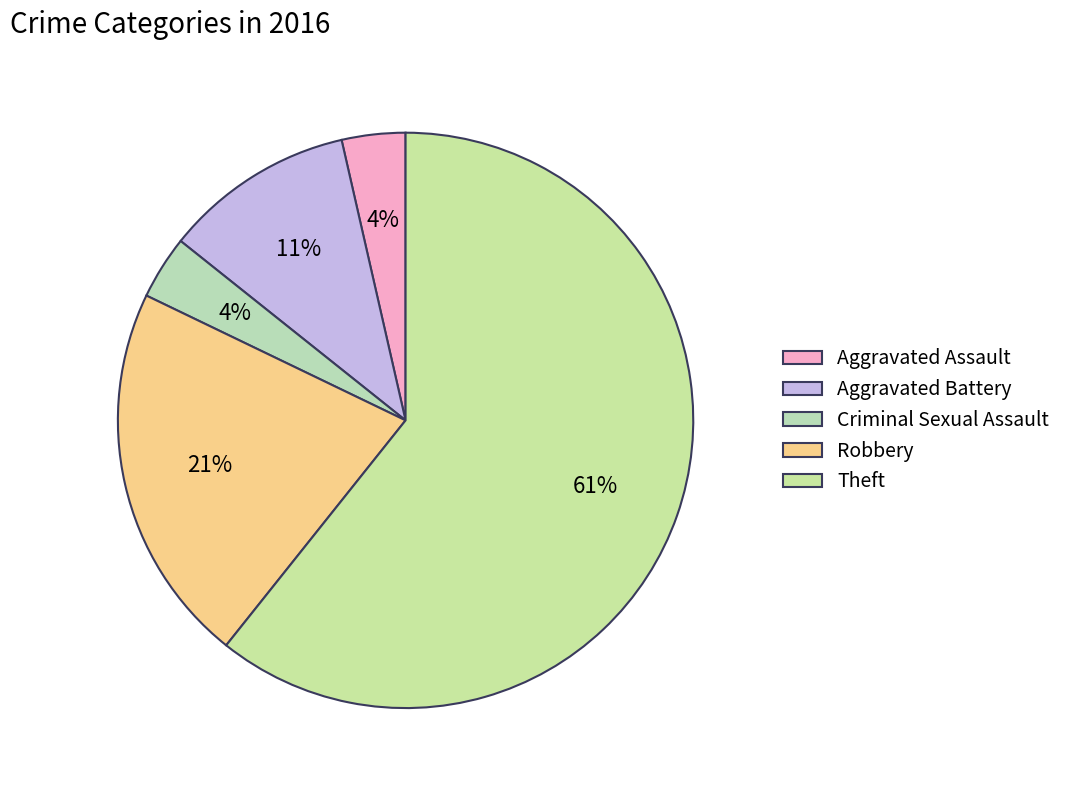

How many slices are in this pie chart?

5